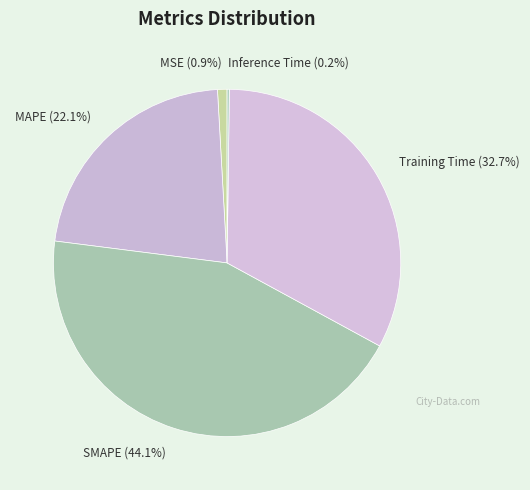

To the nearest percent, what portion does SMAPE represent?

44%